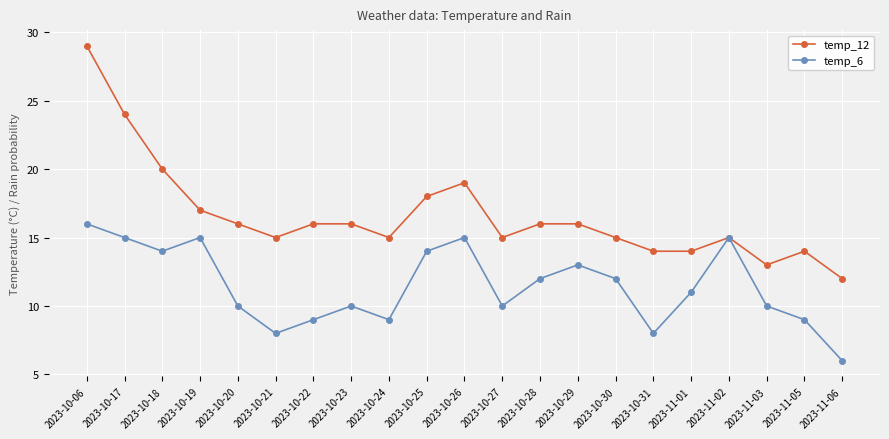

Which category has the lowest value across all series?

2023-11-06